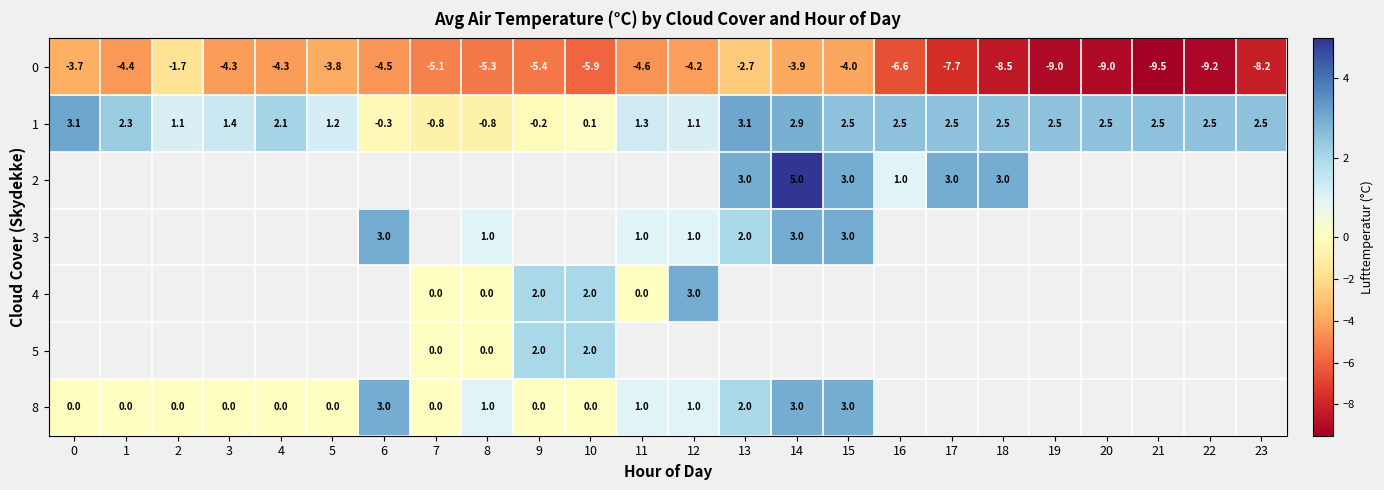

What is the maximum value shown in the chart?

5.0